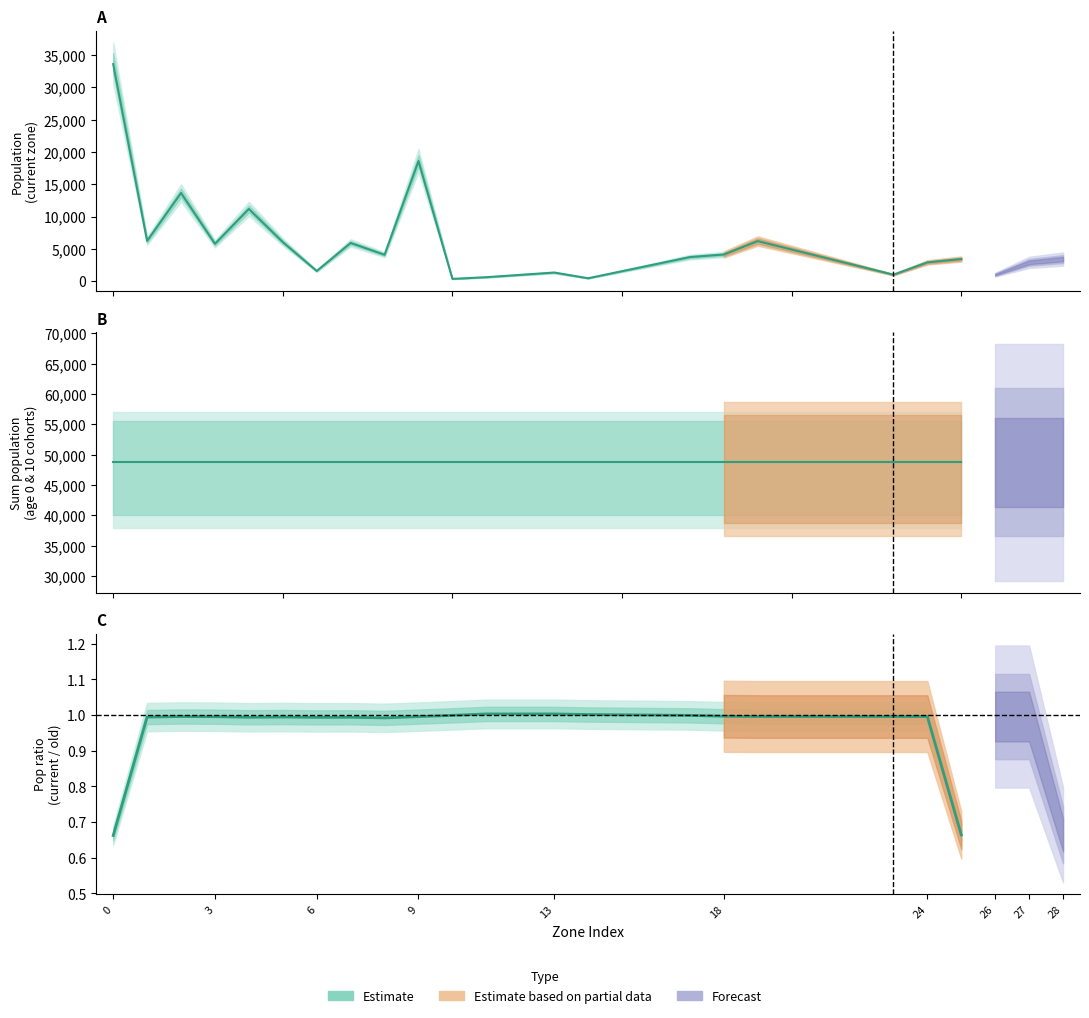

True or false: sum_pop_15 has a value of 58407.7 at 9.

False